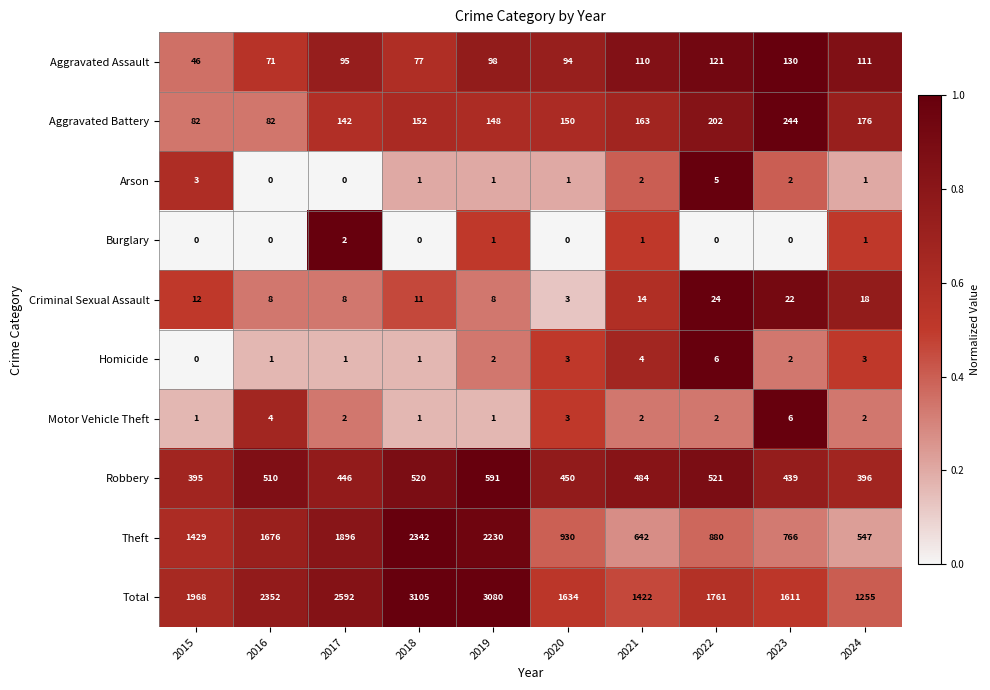

Which series has the widest spread of values?

Total